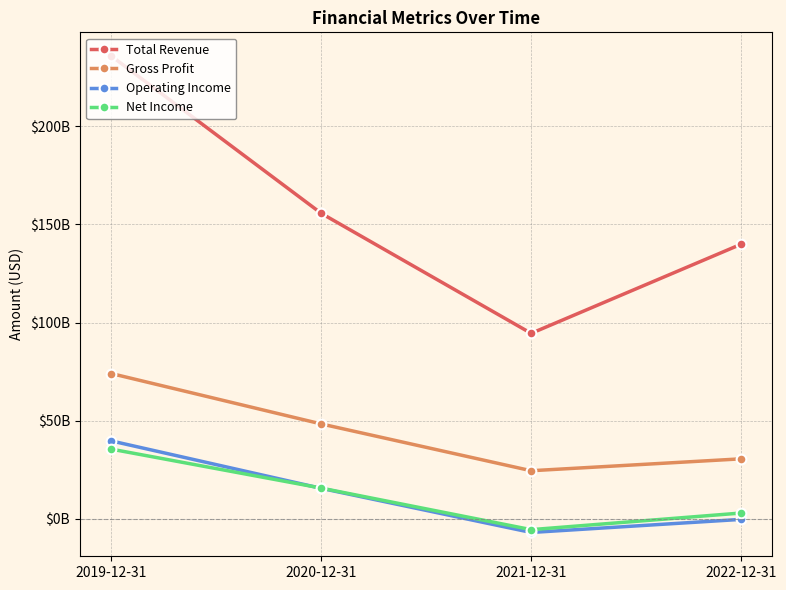

At which category is the sum across all series the highest?

2019-12-31